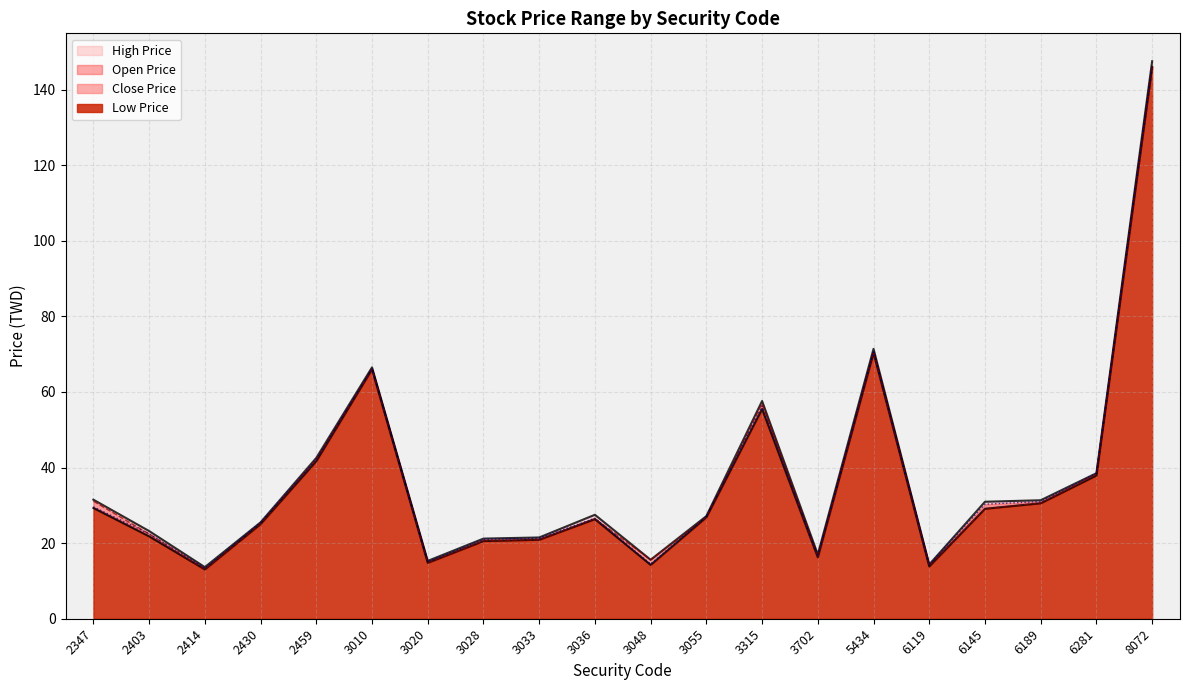

What is the spread (max minus min) of values at 2459?

0.8